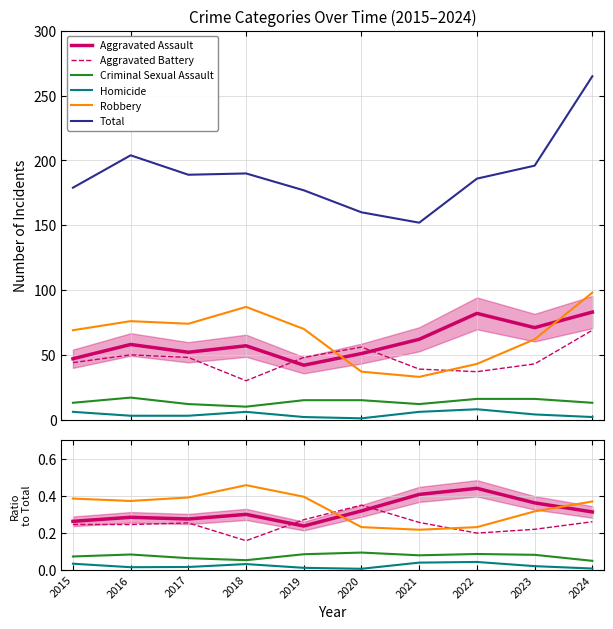

Where is Aggravated Battery nearest to the value 0?

2018